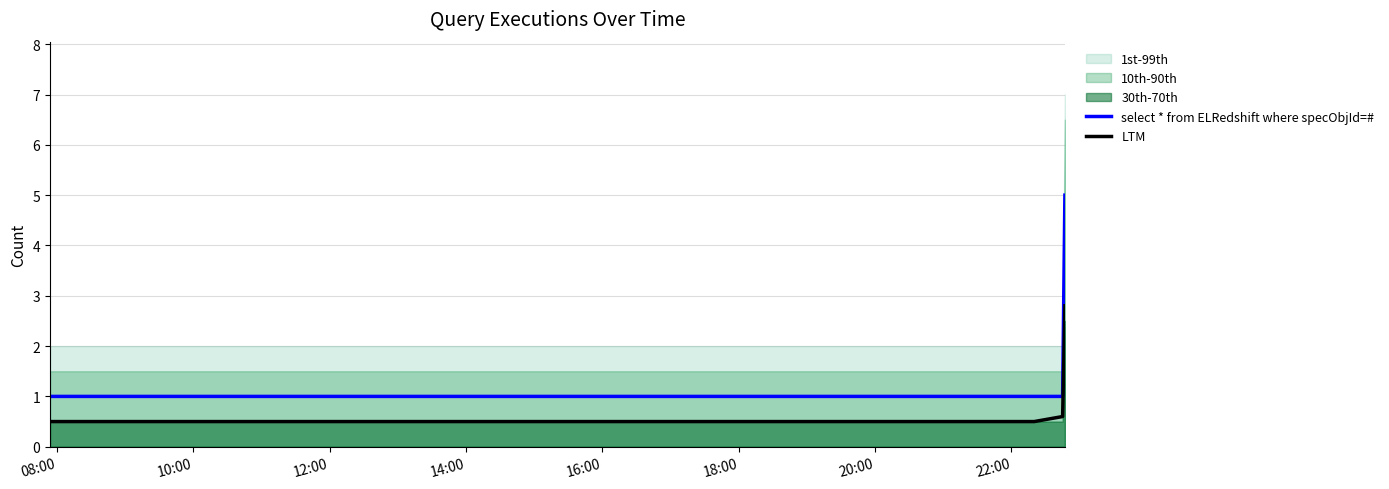

True or false: select * from ELRedshift where specObjId=# and LTM cross at least once.

False